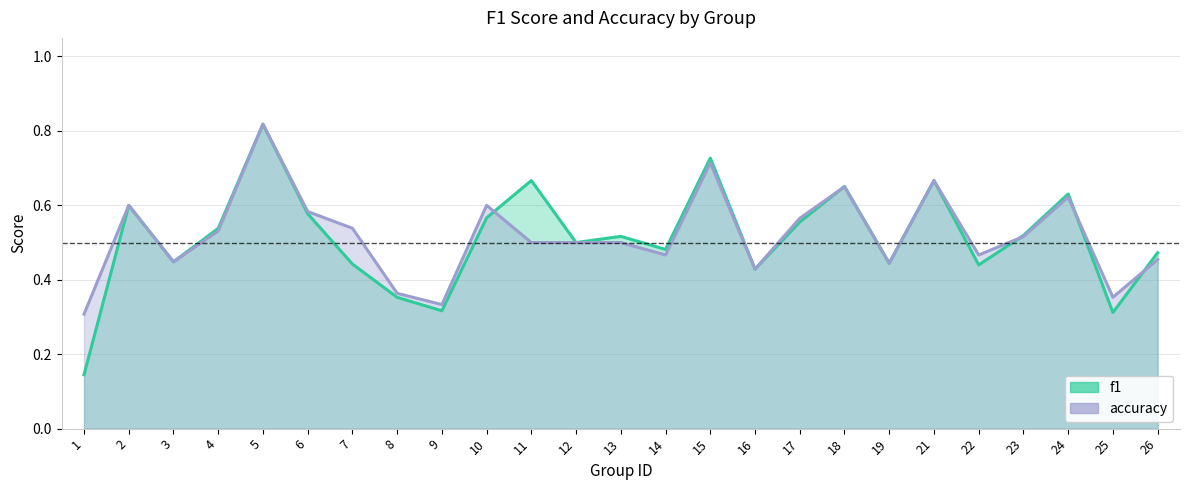

True or false: accuracy has more than 2 points higher than both neighbors.

True